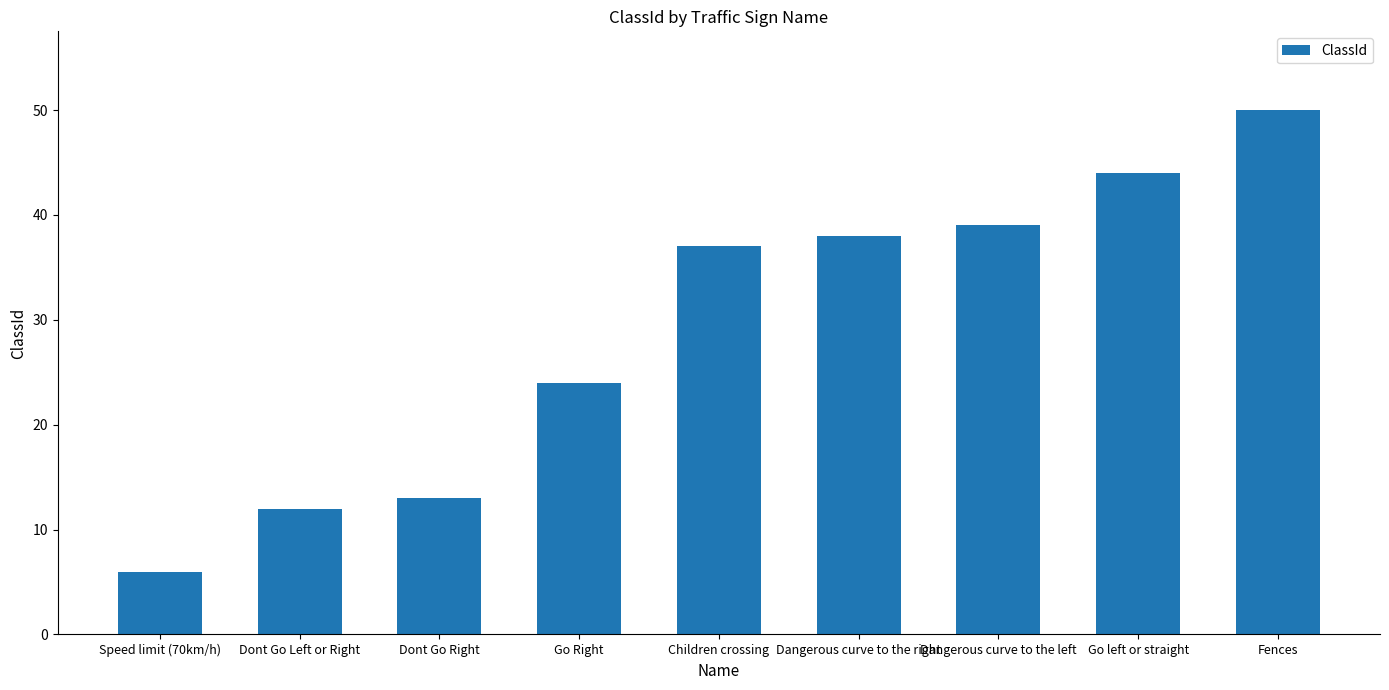

What is the approximate value at Go Right?

24